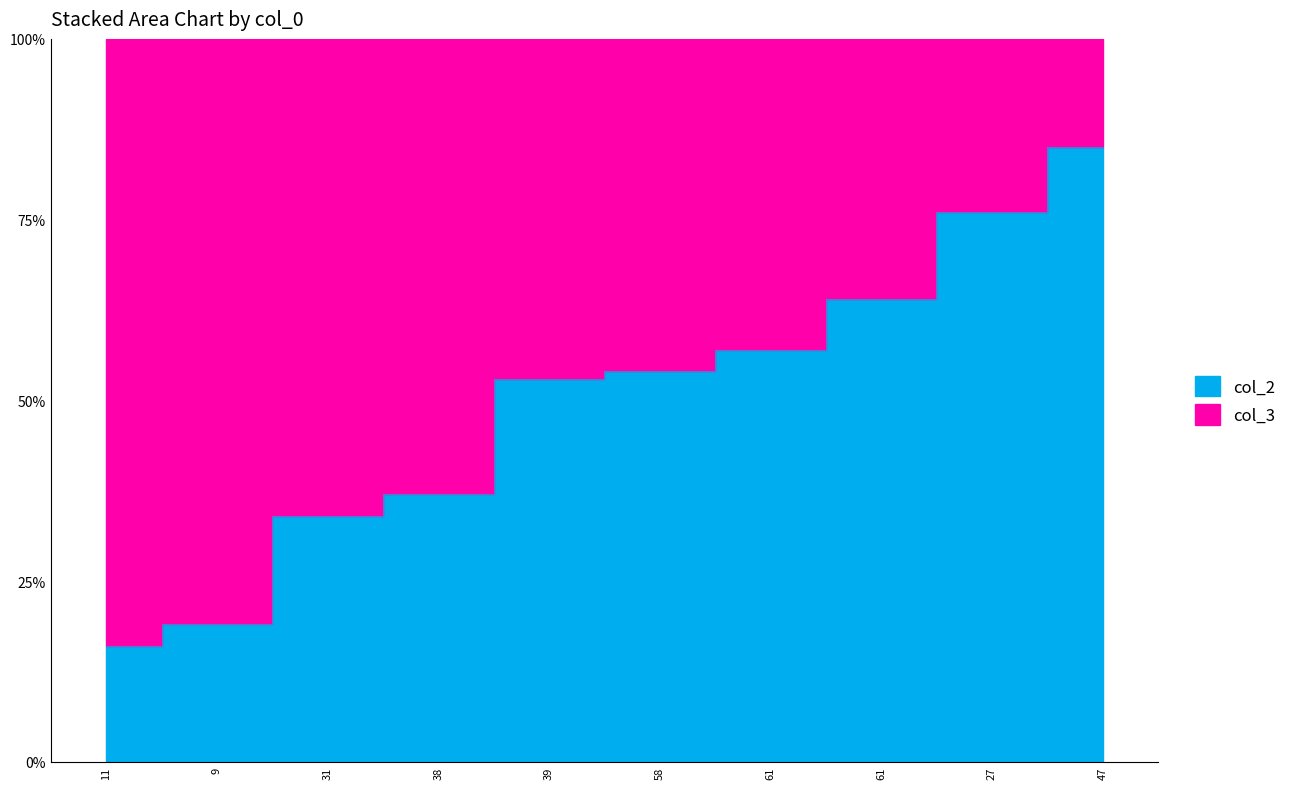

Which has a higher value, 47 or 38?

47